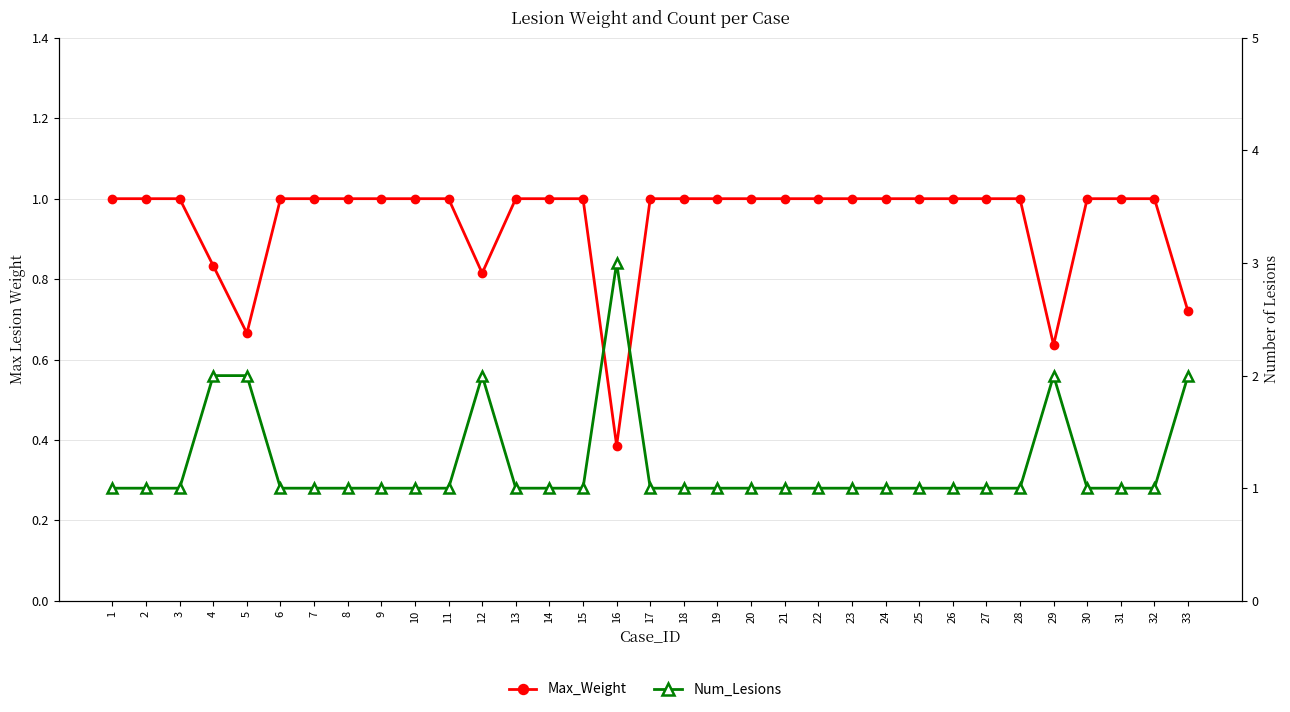

The value of Max_Weight at 15 is 1.0. True or false?

True